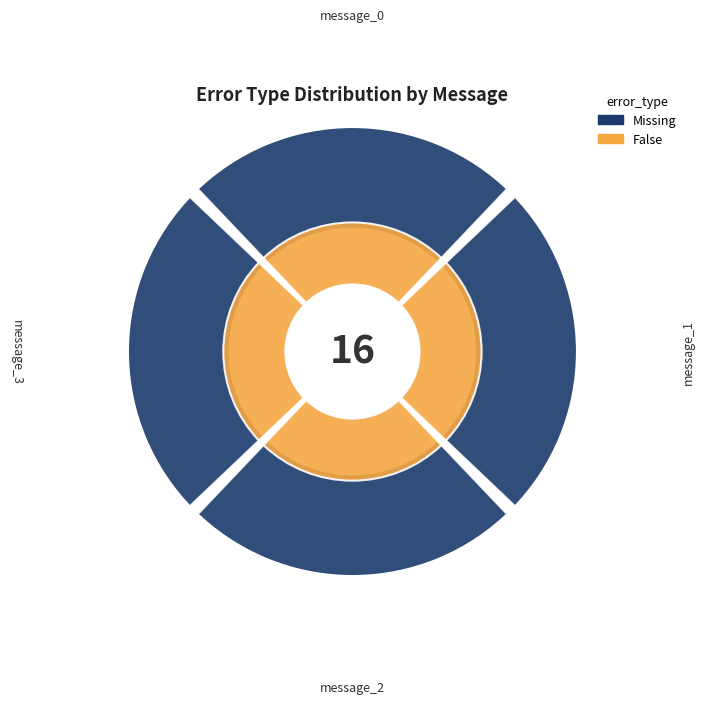

Does any single category account for the majority?

No